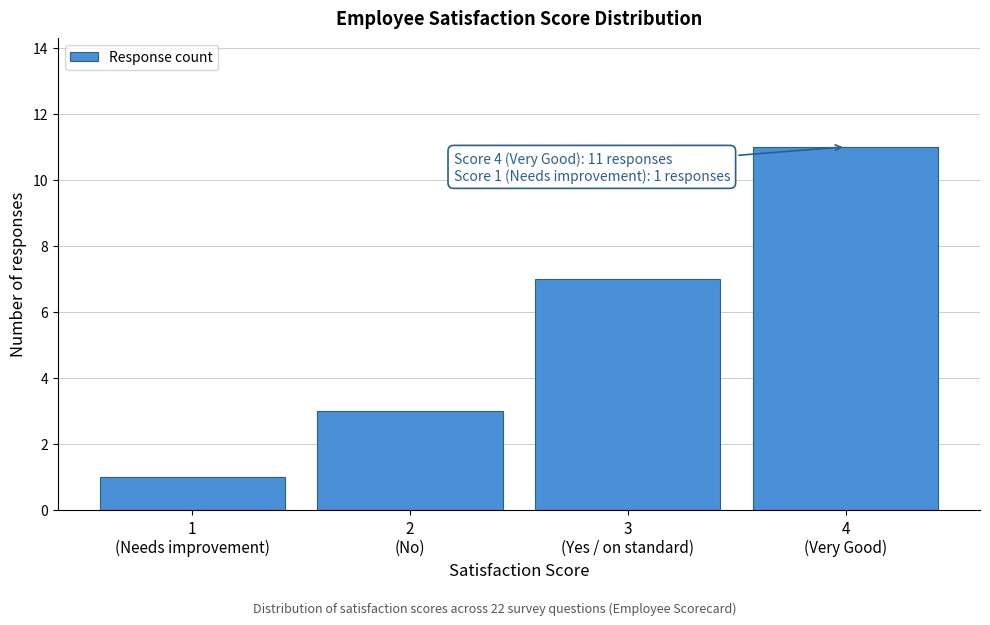

Reading left to right, list all the values displayed in this chart.

1	3	7	11